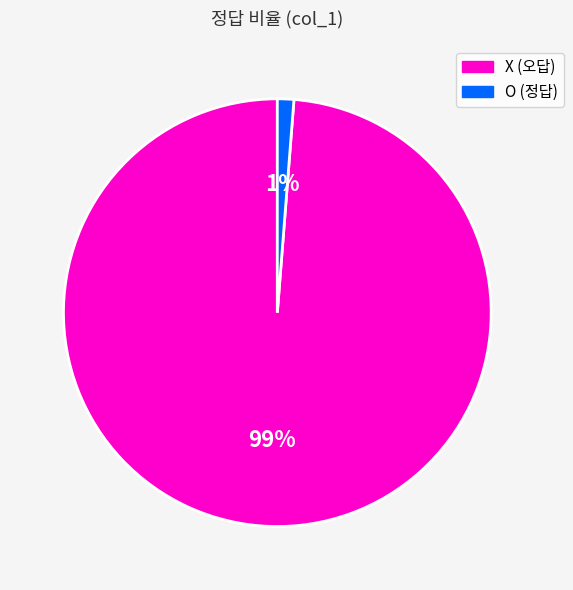

To the nearest percent, what is the average slice percentage?

50%